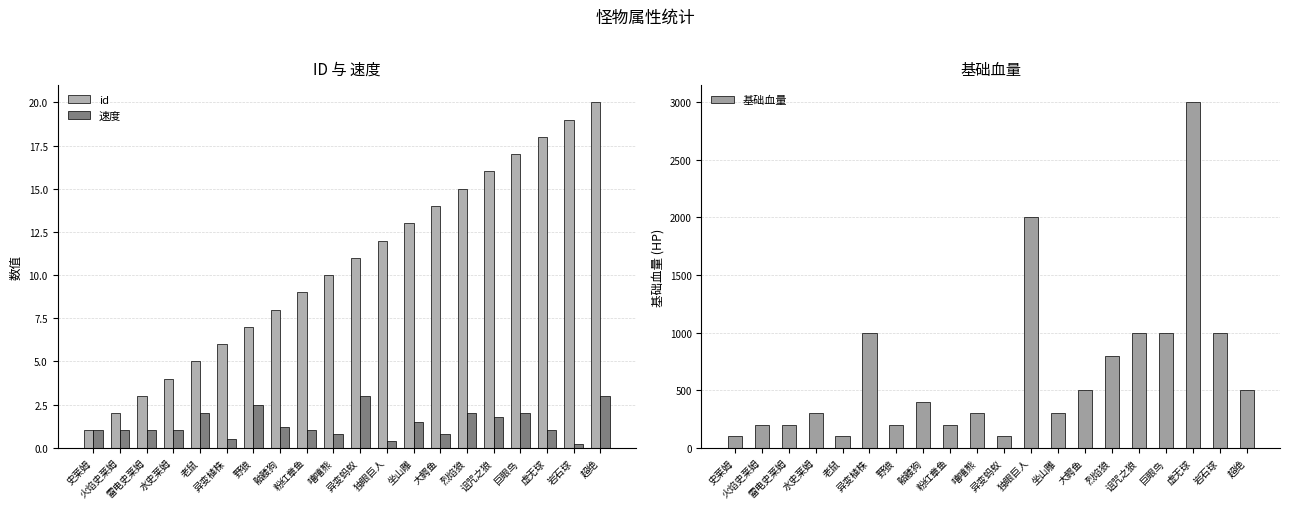

How many values in the 基础血量 series exceed 400?

9